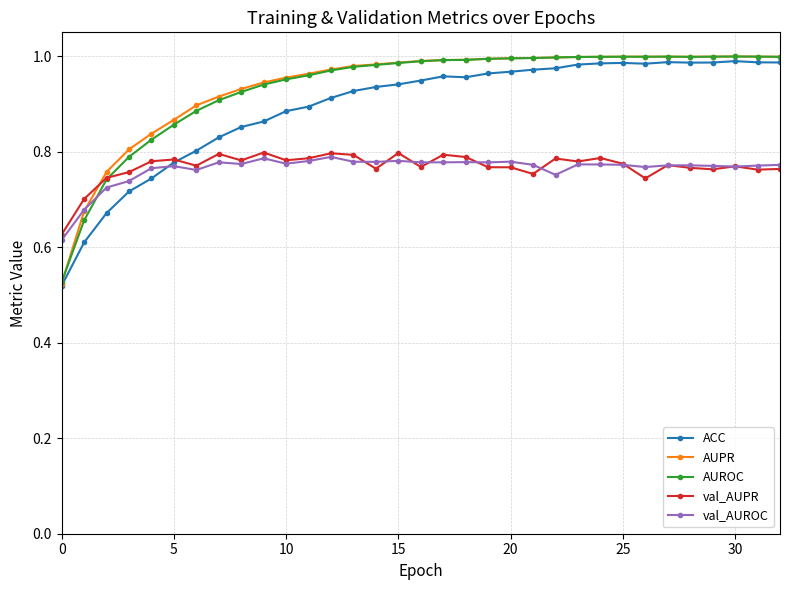

Which series has the largest range (max minus min)?

AUPR